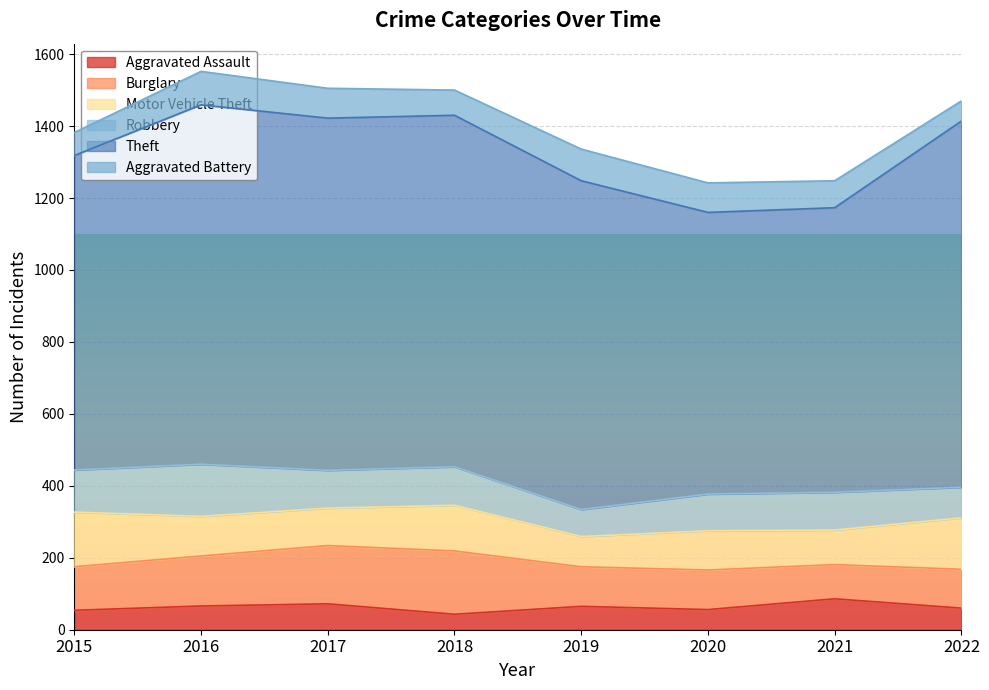

What is the highest value of the Aggravated Assault series?

86